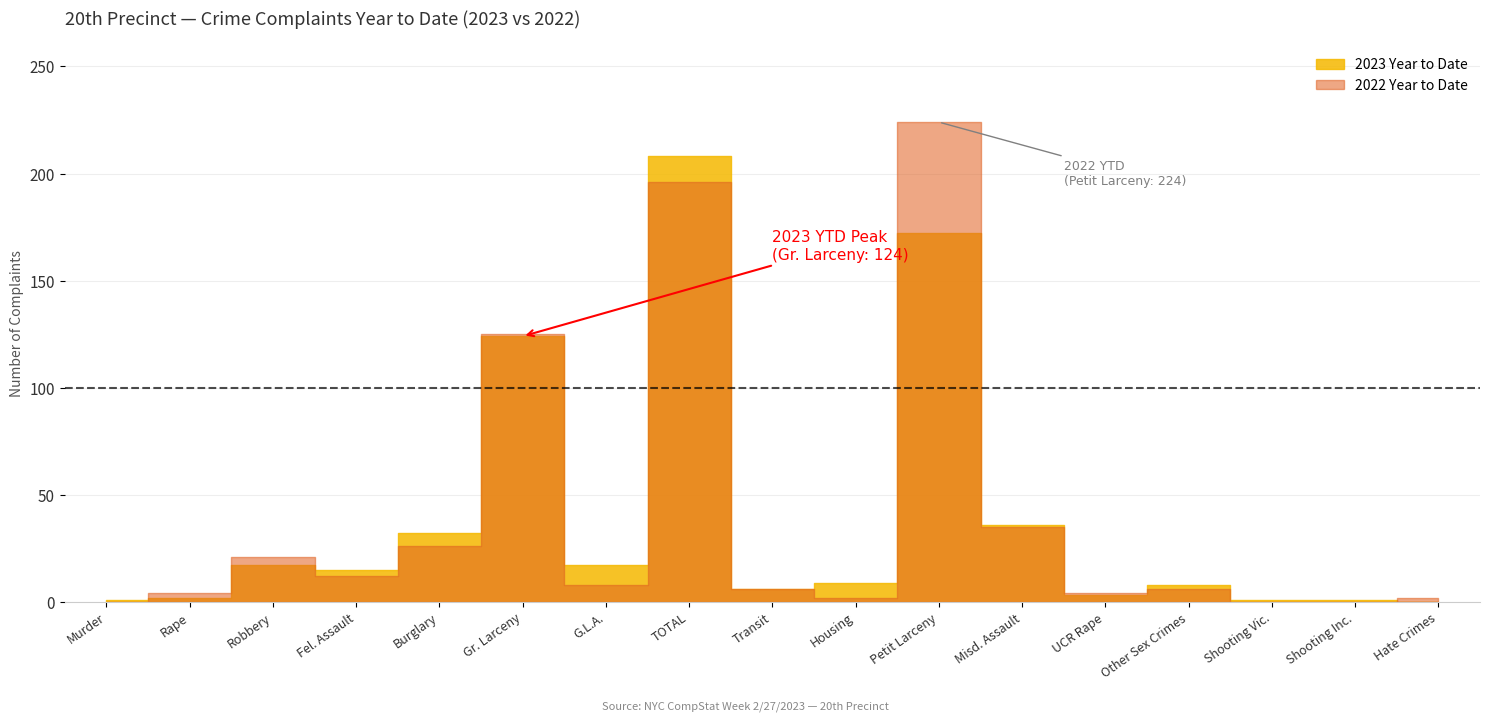

True or false: 2023 Year to Date has more than 1 points higher than both neighbors.

True